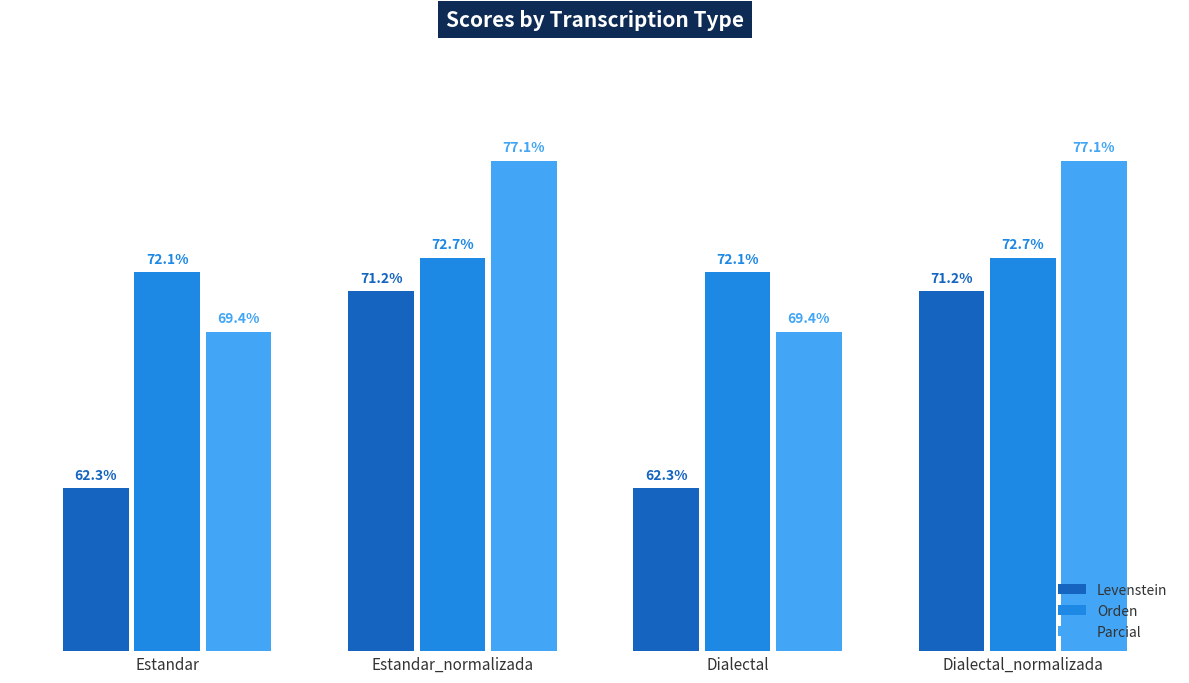

At Estandar_normalizada, list the series in order from largest to smallest.

Parcial, Orden, Levenstein